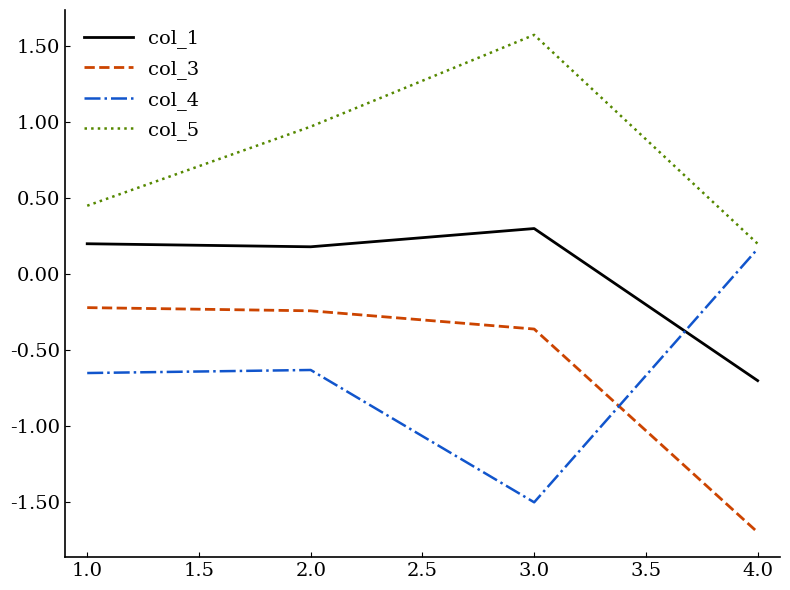

Is this an area chart (filled region under the line)?

No